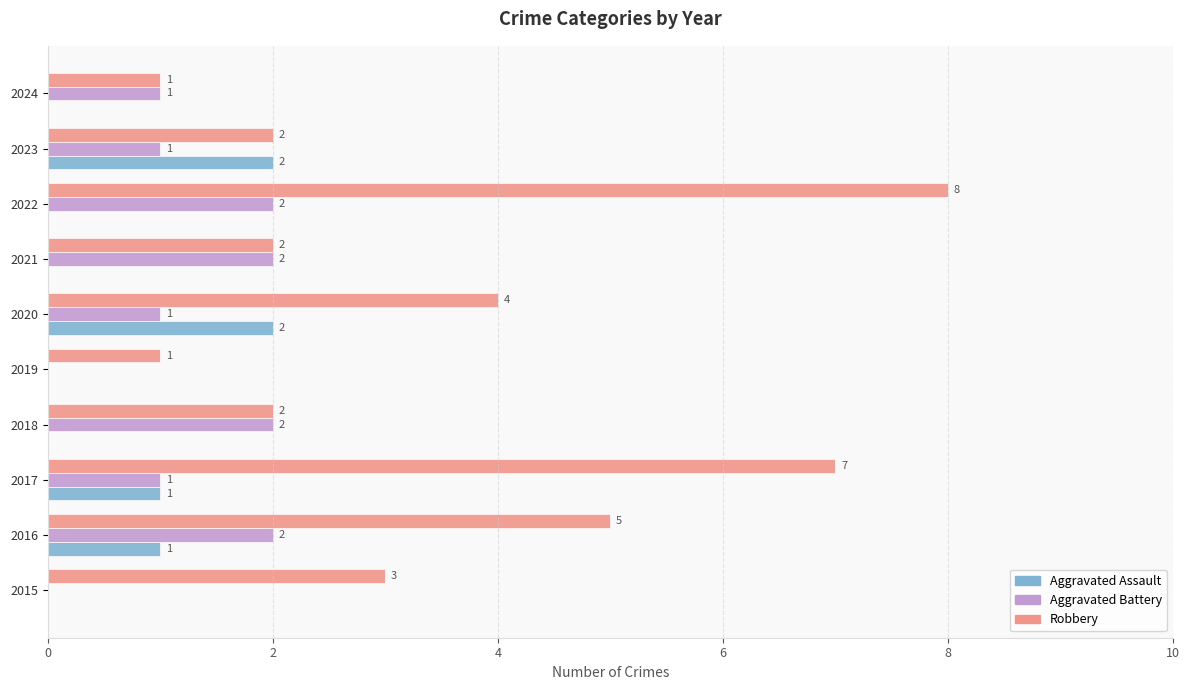

How many Robbery values are between 2 and 5?

6